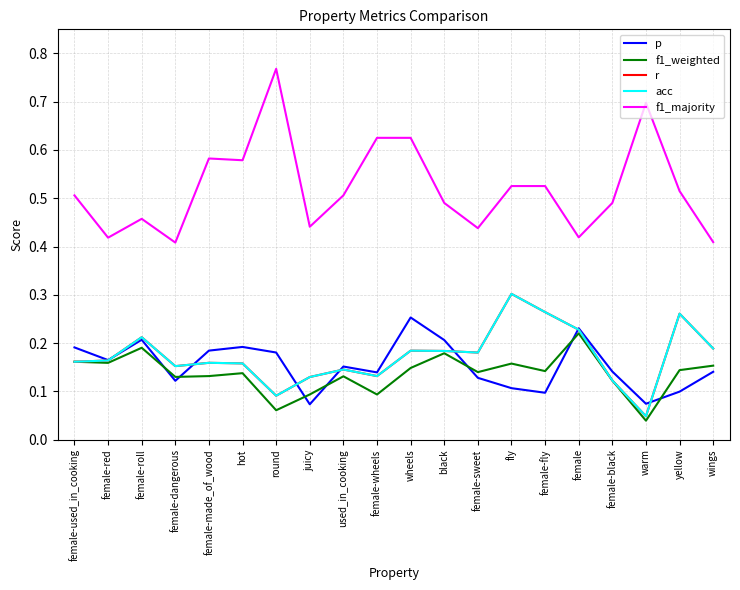

Reading left to right, extract all data points from this chart.

p: female-used_in_cooking=0.2	female-red=0.2	female-roll=0.2	female-dangerous=0.1	female-made_of_wood=0.2	hot=0.2	round=0.2	juicy=0.1	used_in_cooking=0.2	female-wheels=0.1	wheels=0.3	black=0.2	female-sweet=0.1	fly=0.1	female-fly=0.1	female=0.2	female-black=0.1	warm=0.1	yellow=0.1	wings=0.1
f1_weighted: female-used_in_cooking=0.2	female-red=0.2	female-roll=0.2	female-dangerous=0.1	female-made_of_wood=0.1	hot=0.1	round=0.1	juicy=0.1	used_in_cooking=0.1	female-wheels=0.1	wheels=0.1	black=0.2	female-sweet=0.1	fly=0.2	female-fly=0.1	female=0.2	female-black=0.1	warm=0.0	yellow=0.1	wings=0.2
r: female-used_in_cooking=0.2	female-red=0.2	female-roll=0.2	female-dangerous=0.2	female-made_of_wood=0.2	hot=0.2	round=0.1	juicy=0.1	used_in_cooking=0.1	female-wheels=0.1	wheels=0.2	black=0.2	female-sweet=0.2	fly=0.3	female-fly=0.3	female=0.2	female-black=0.1	warm=0.0	yellow=0.3	wings=0.2
acc: female-used_in_cooking=0.2	female-red=0.2	female-roll=0.2	female-dangerous=0.2	female-made_of_wood=0.2	hot=0.2	round=0.1	juicy=0.1	used_in_cooking=0.1	female-wheels=0.1	wheels=0.2	black=0.2	female-sweet=0.2	fly=0.3	female-fly=0.3	female=0.2	female-black=0.1	warm=0.0	yellow=0.3	wings=0.2
f1_majority: female-used_in_cooking=0.5	female-red=0.4	female-roll=0.5	female-dangerous=0.4	female-made_of_wood=0.6	hot=0.6	round=0.8	juicy=0.4	used_in_cooking=0.5	female-wheels=0.6	wheels=0.6	black=0.5	female-sweet=0.4	fly=0.5	female-fly=0.5	female=0.4	female-black=0.5	warm=0.7	yellow=0.5	wings=0.4